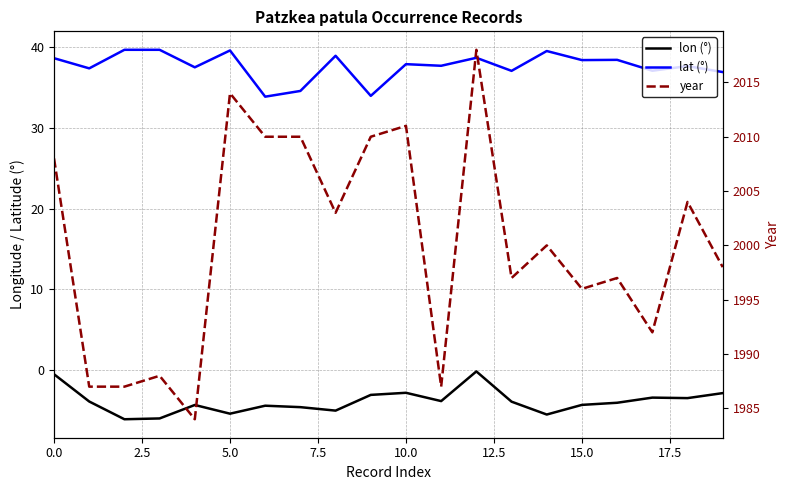

At which label does lon reach its peak?

12